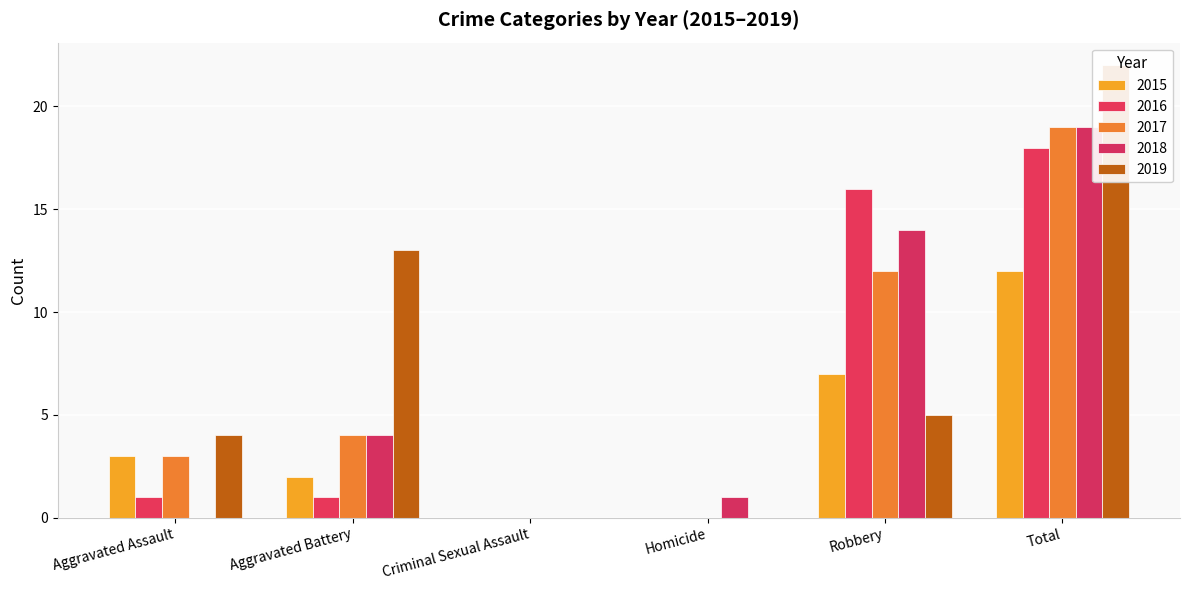

How many 2017 values are between 0 and 12?

5